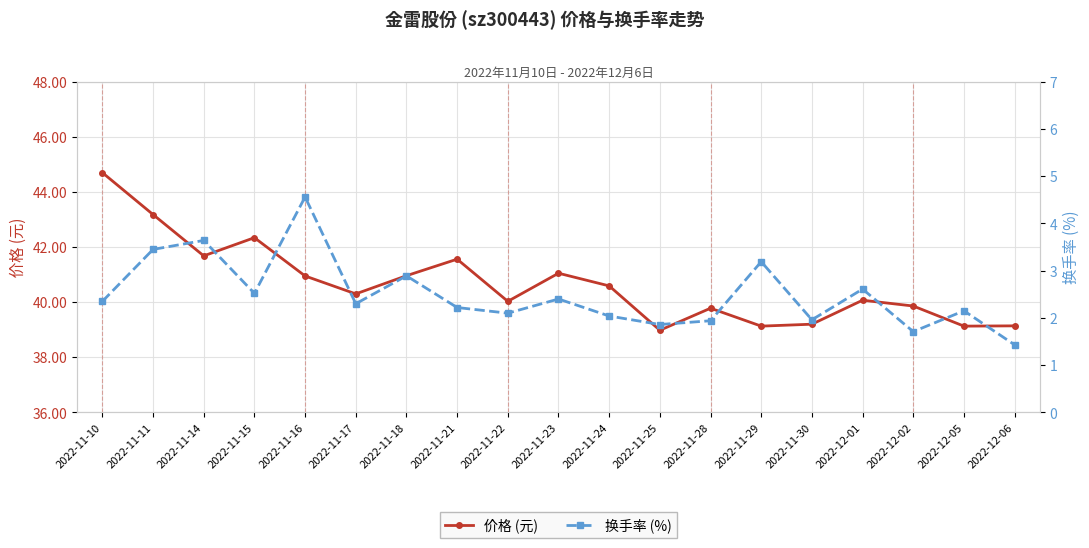

What is the difference between the maximum and minimum values in the 换手率 (%) series?

3.1